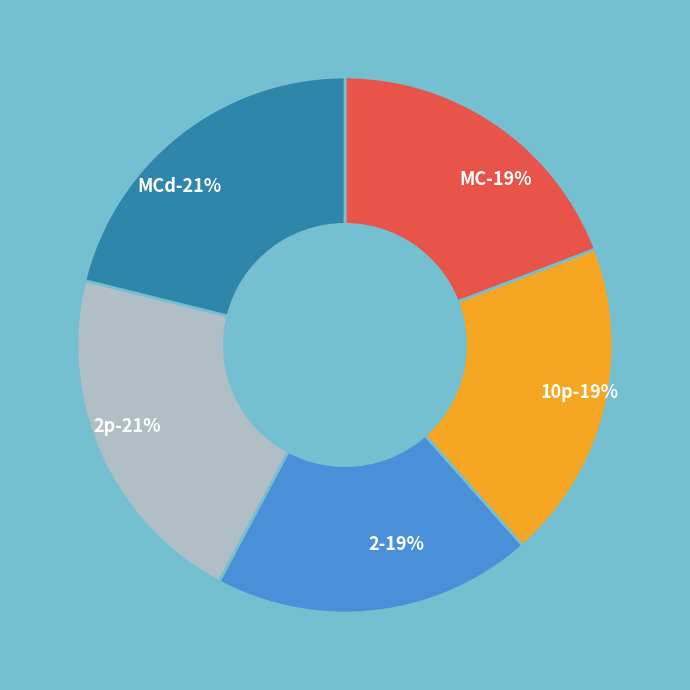

Approximately how many times larger is the value at MCd compared to 2?

1.1